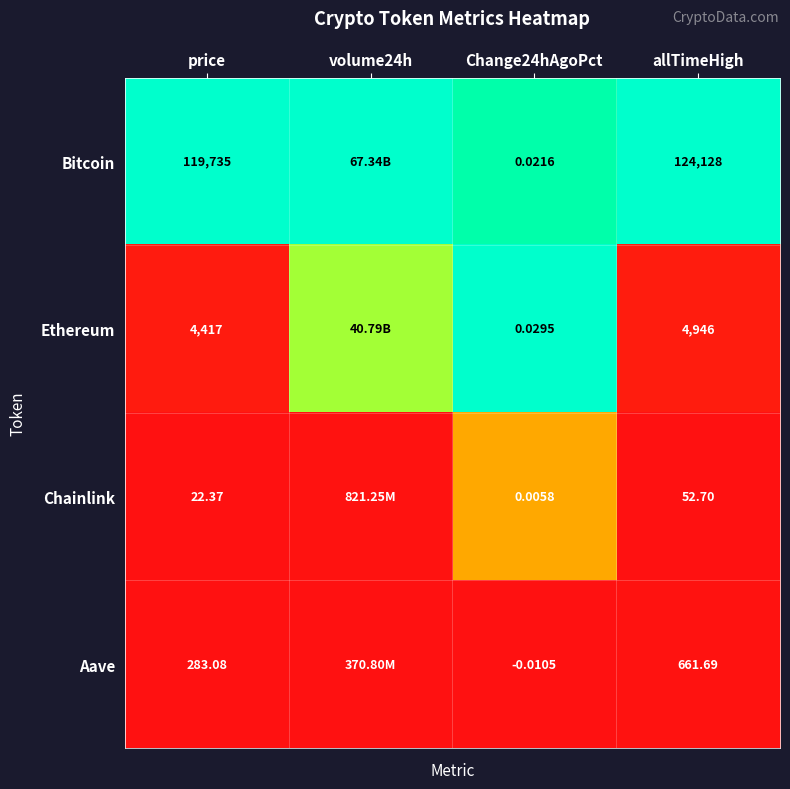

Which series changed the most between price and allTimeHigh?

Bitcoin